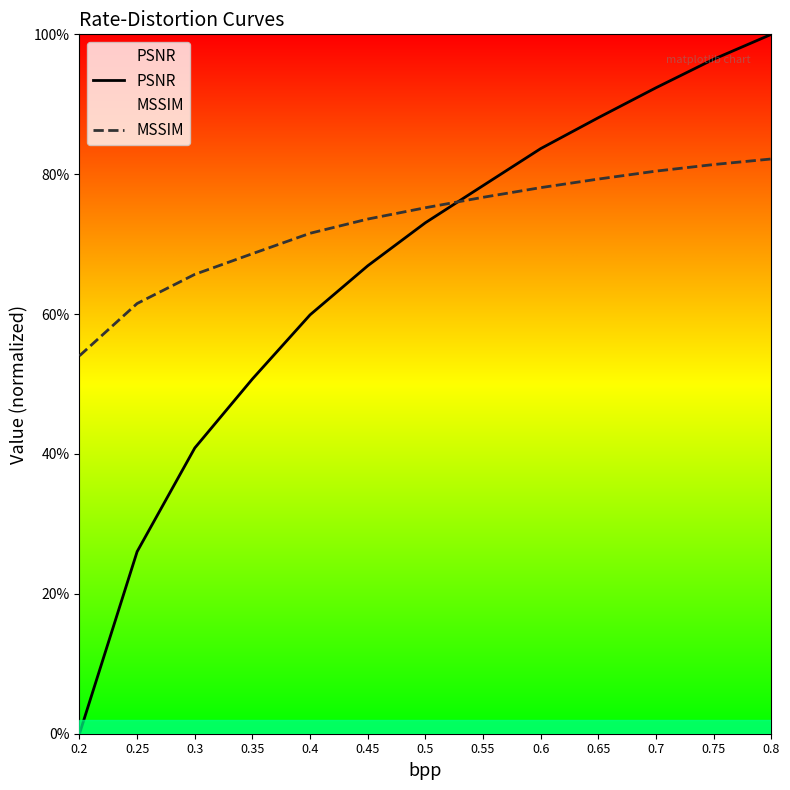

Where is MSSIM nearest to the value 0?

0.2